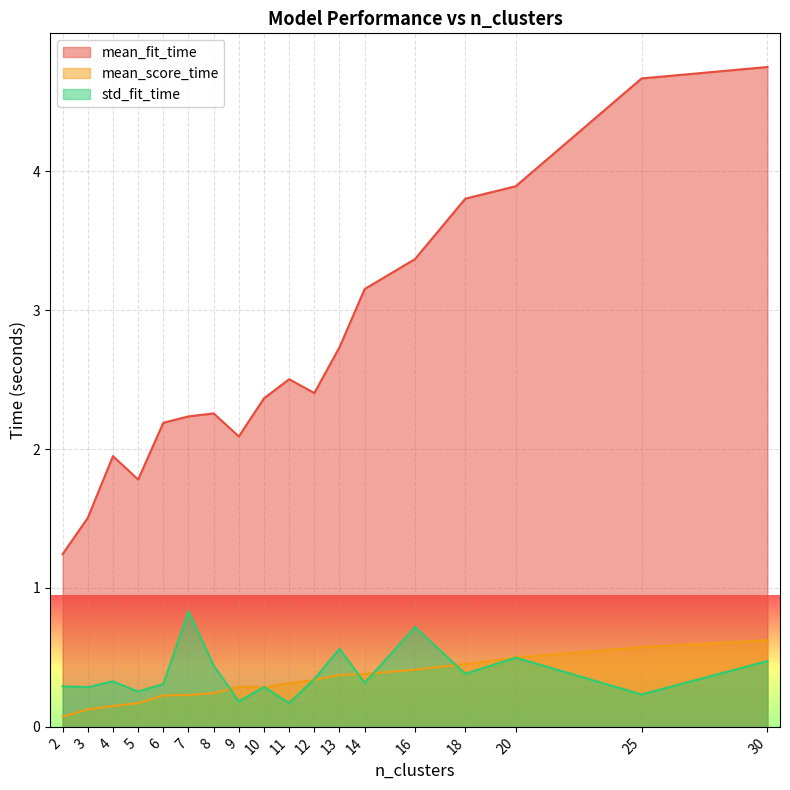

Which series has the largest total across all categories?

mean_fit_time